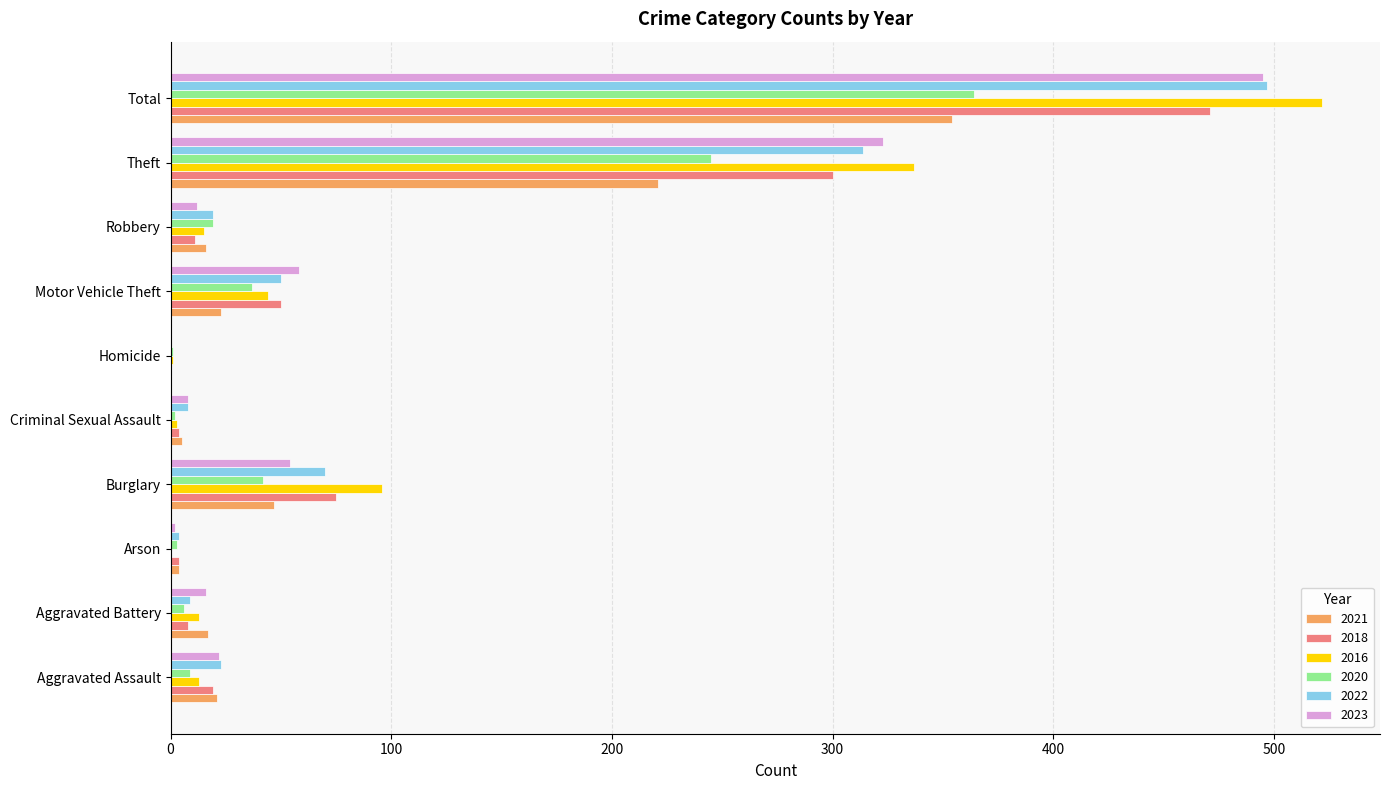

Which series changed the most between Aggravated Battery and Robbery?

2020